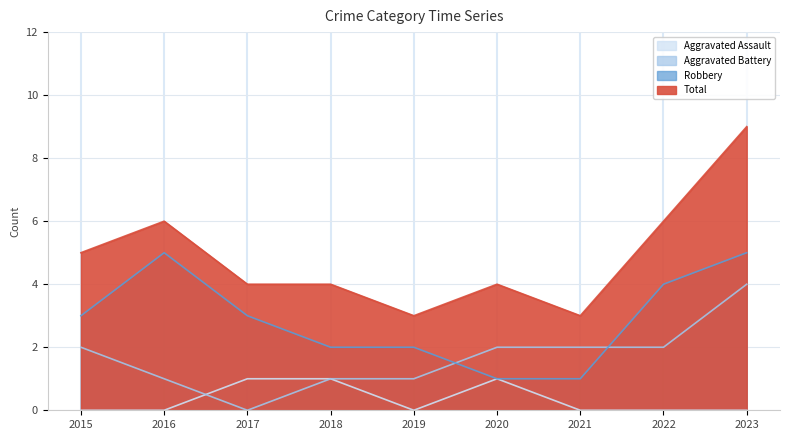

How many interior local valleys does the Total series have?

2